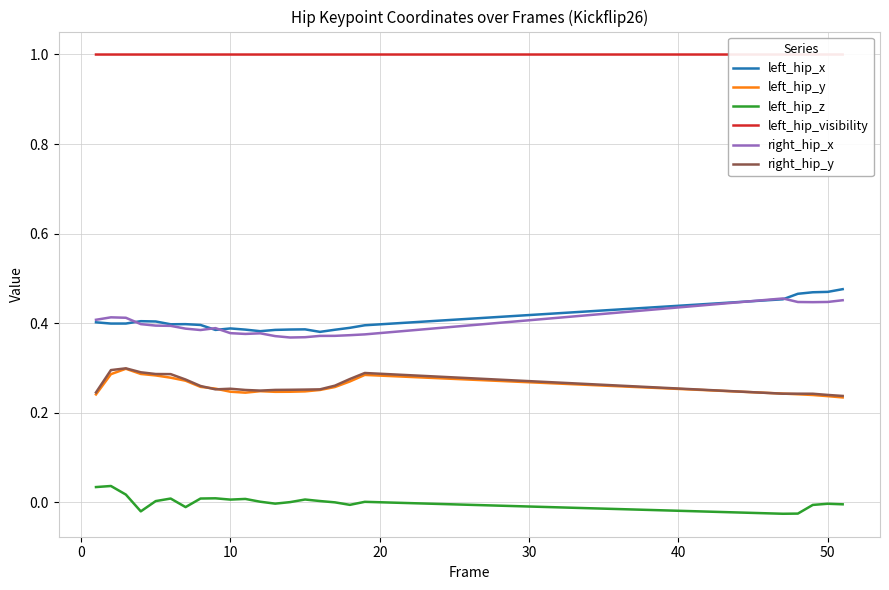

True or false: left_hip_x has a value of 0.2 at 9.

False